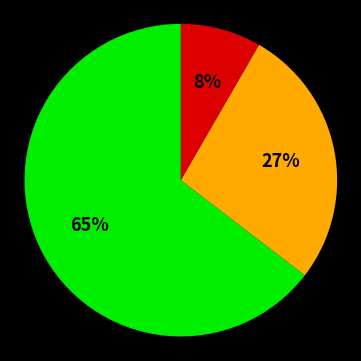

To the nearest percent, what is the average slice percentage?

33%